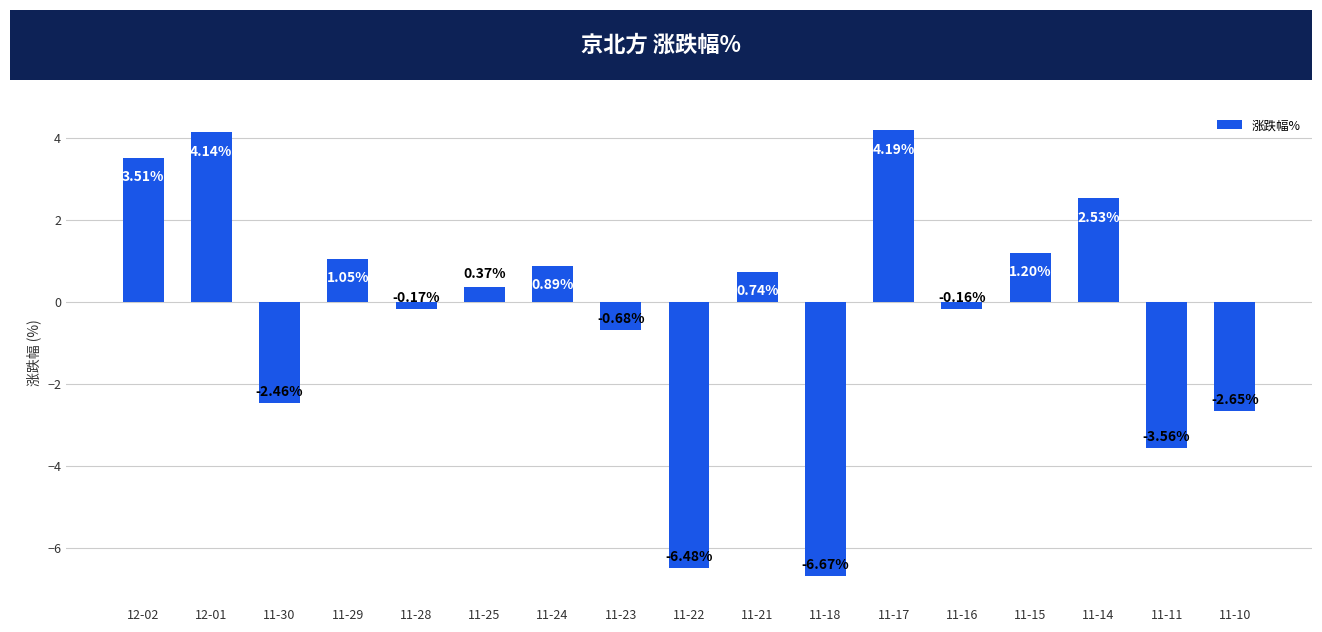

Rank the categories by value from highest to lowest.

11-17, 12-01, 12-02, 11-14, 11-15, 11-29, 11-24, 11-21, 11-25, 11-16, 11-28, 11-23, 11-30, 11-10, 11-11, 11-22, 11-18